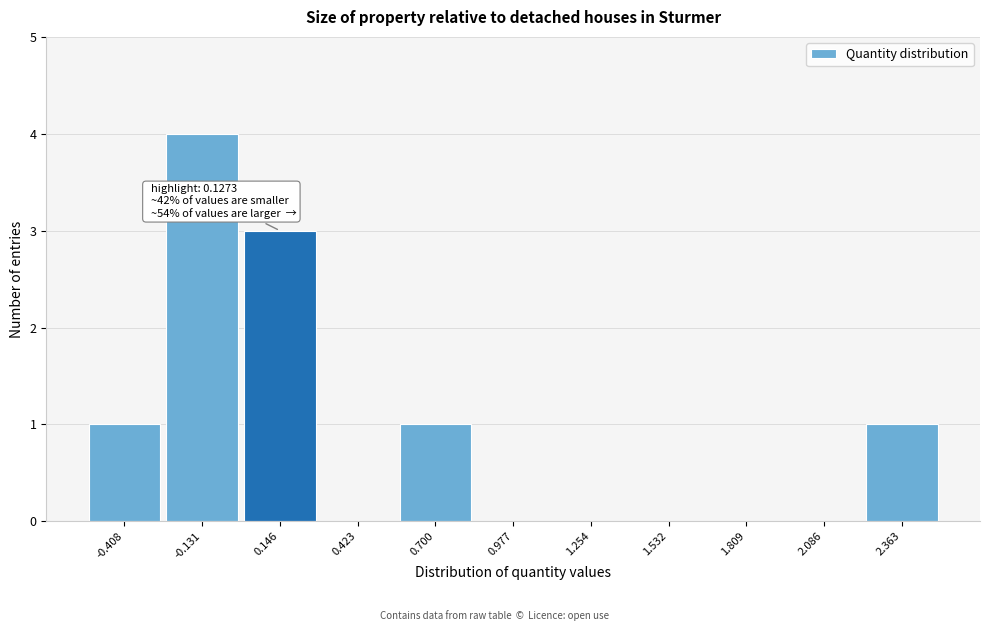

Over which range of the x-axis is the bar tallest?

-0.25 to 0.00